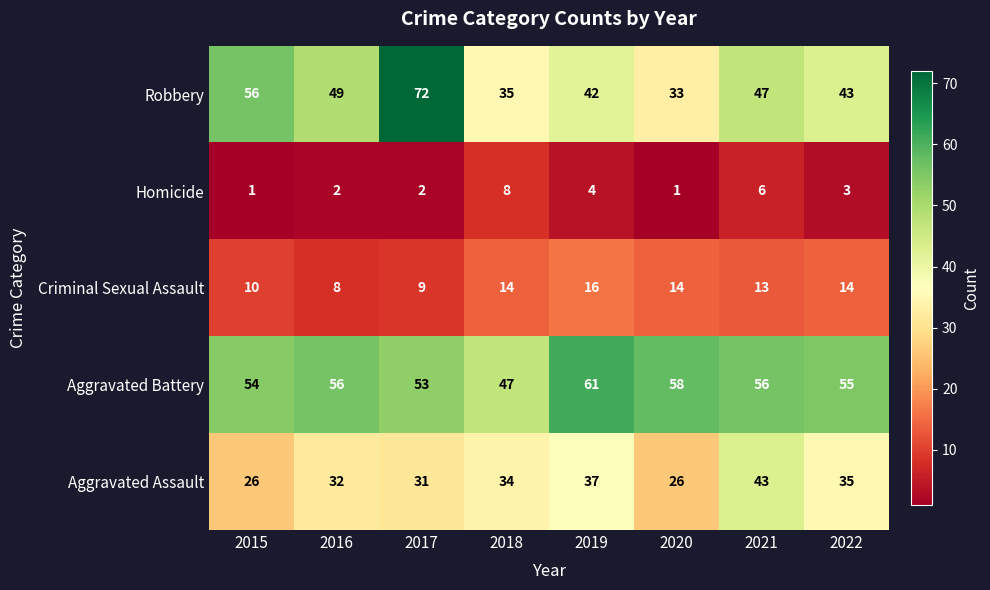

How many values in the Criminal Sexual Assault series are below 14?

4